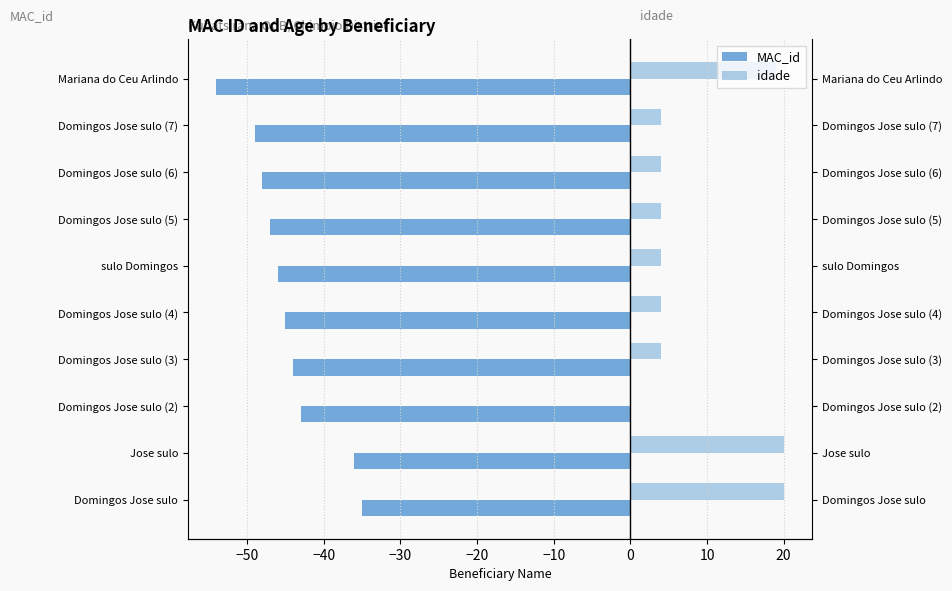

What is the minimum value for MAC_id?

-54